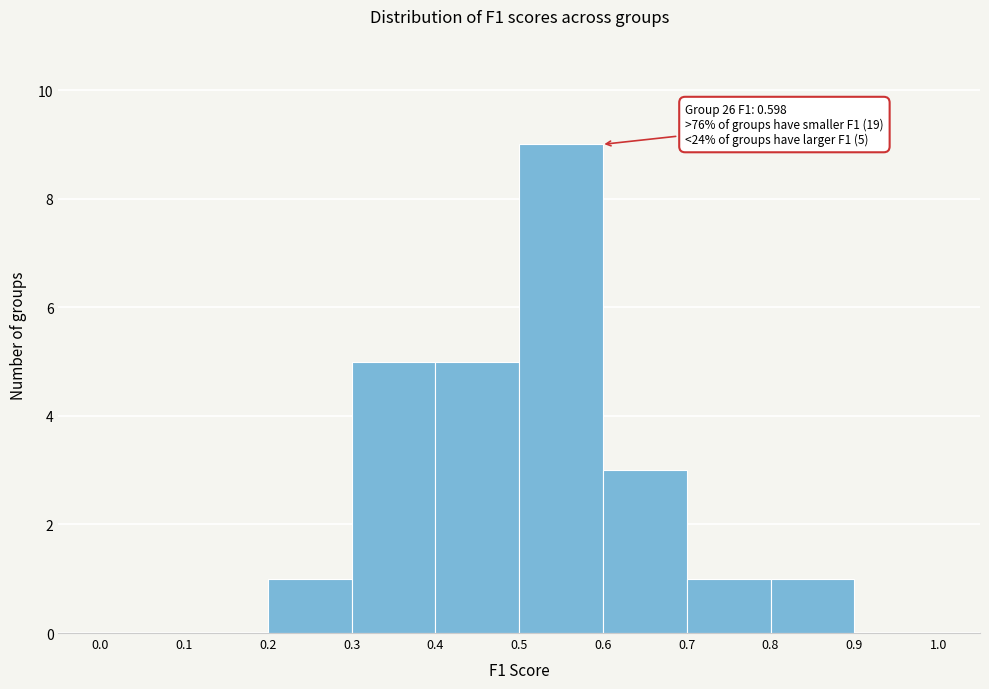

Over which range of the x-axis is the bar tallest?

0.5 to 0.6